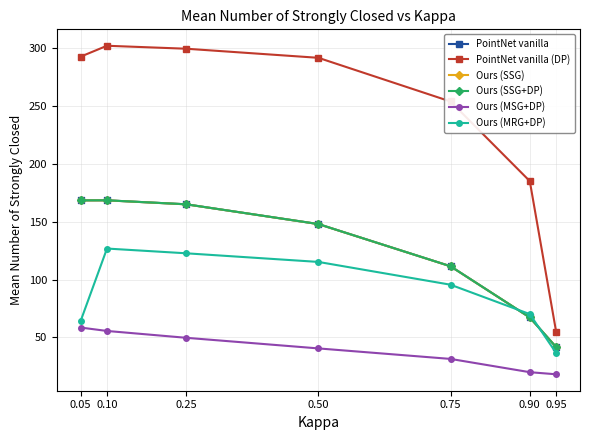

True or false: Ours (SSG) has a value of 67.1 at 0.95.

False